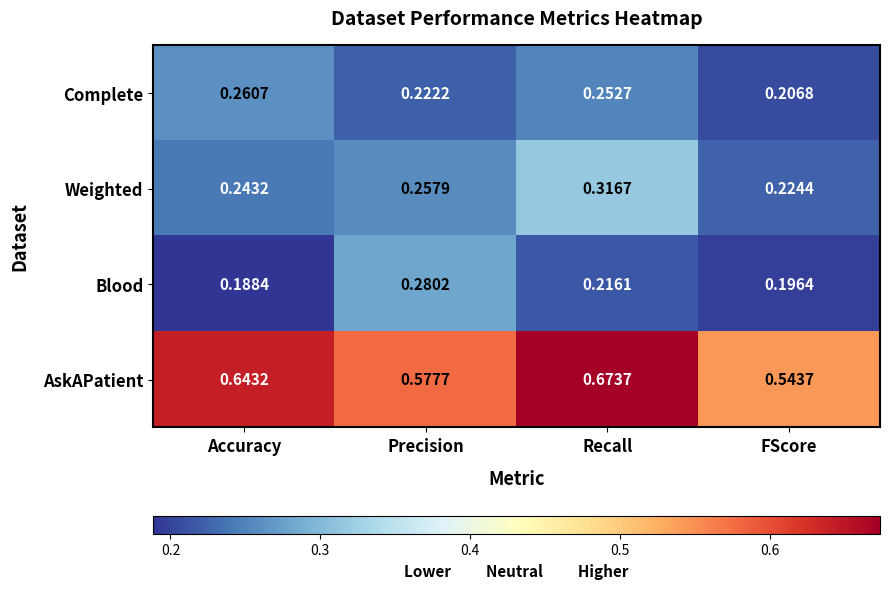

List the series in order of their peak value, highest first.

AskAPatient, Weighted, Blood, Complete